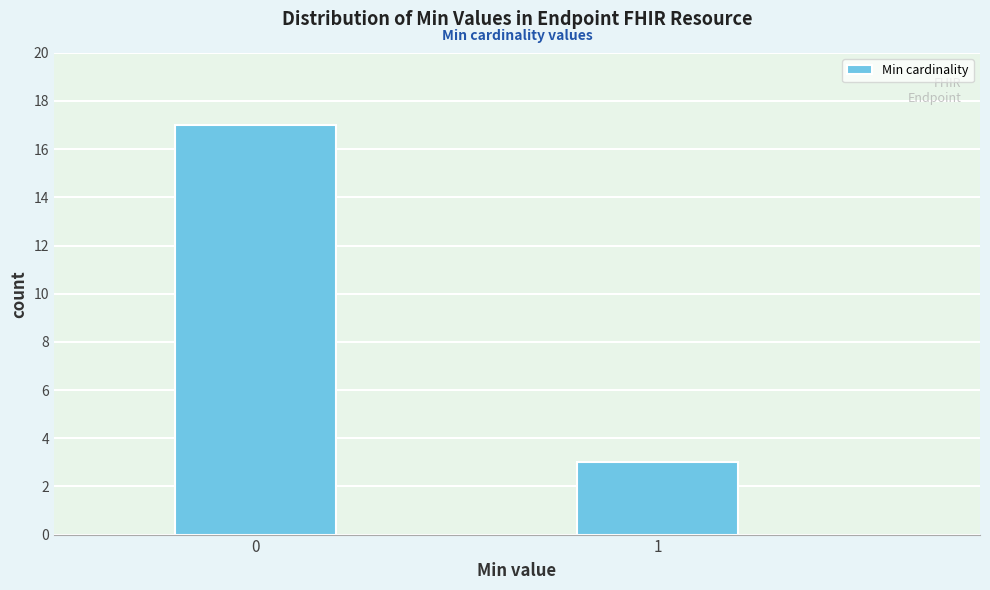

Reading left to right, extract all data points from this chart.

17	3